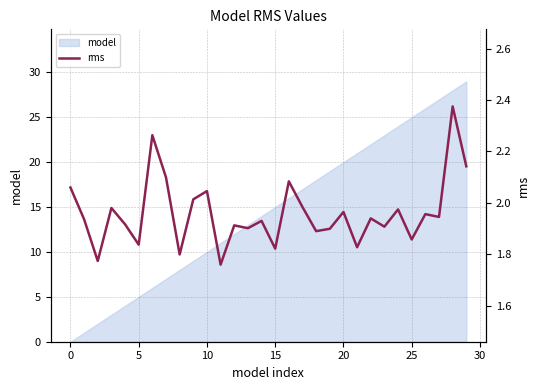

What is the highest value of the model series?

29